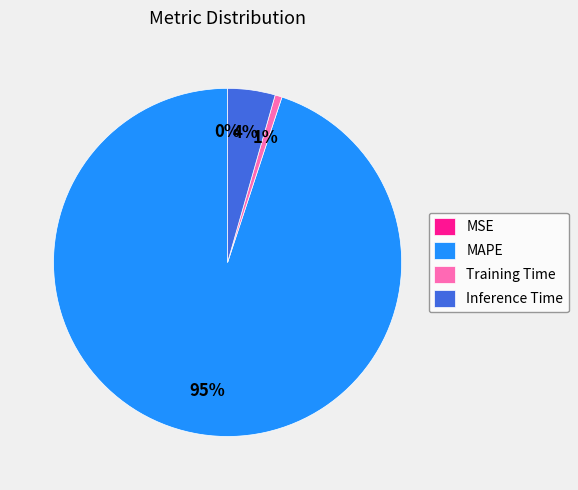

To the nearest percent, what is the average slice percentage?

25%